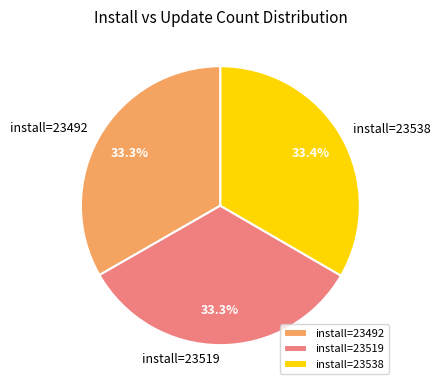

Is there a majority slice in this chart?

No